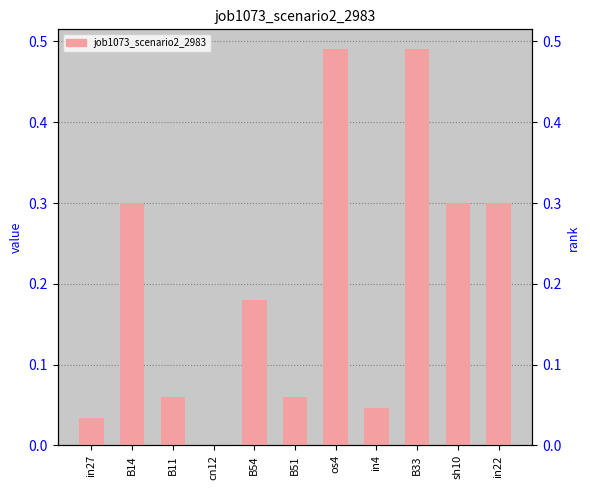

What is the label of the 4th bar from the left?

cn12